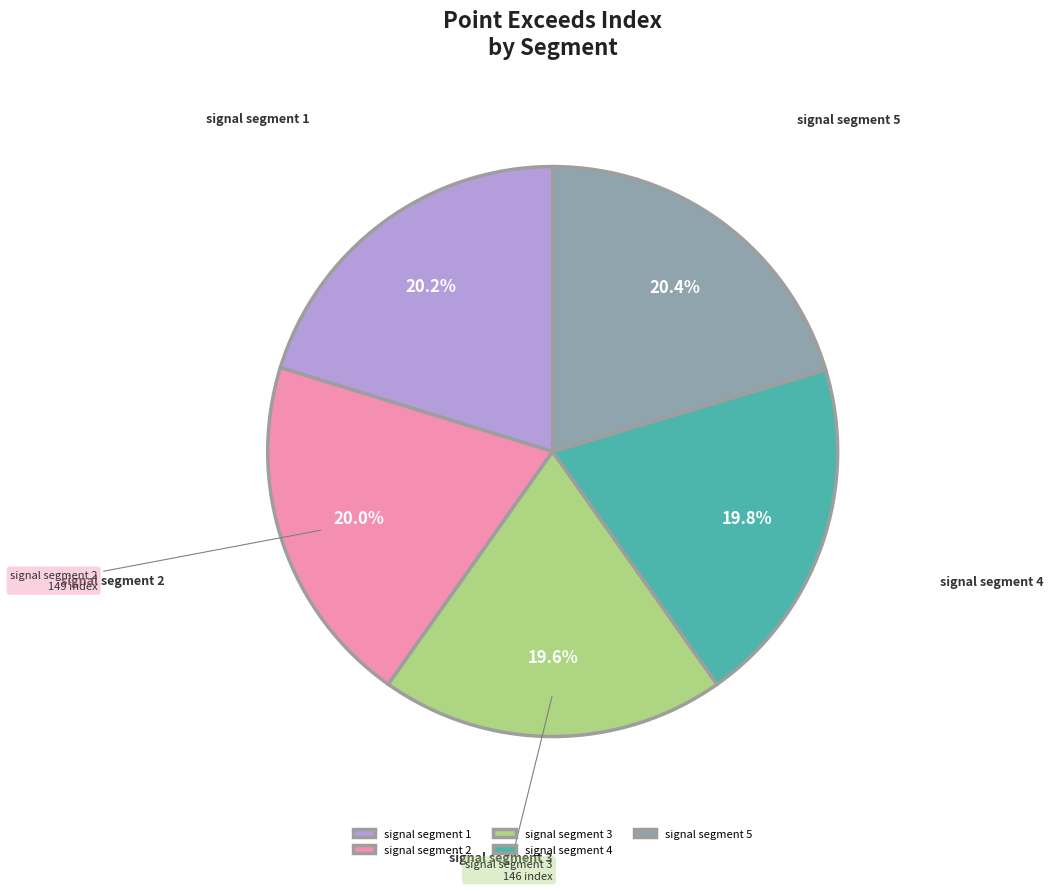

Is there a majority slice in this chart?

No